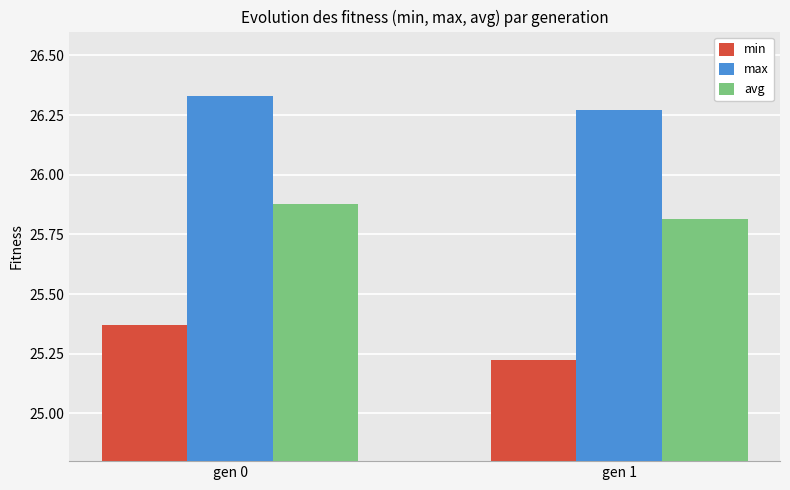

Count the min values in the range 25 to 26.

2